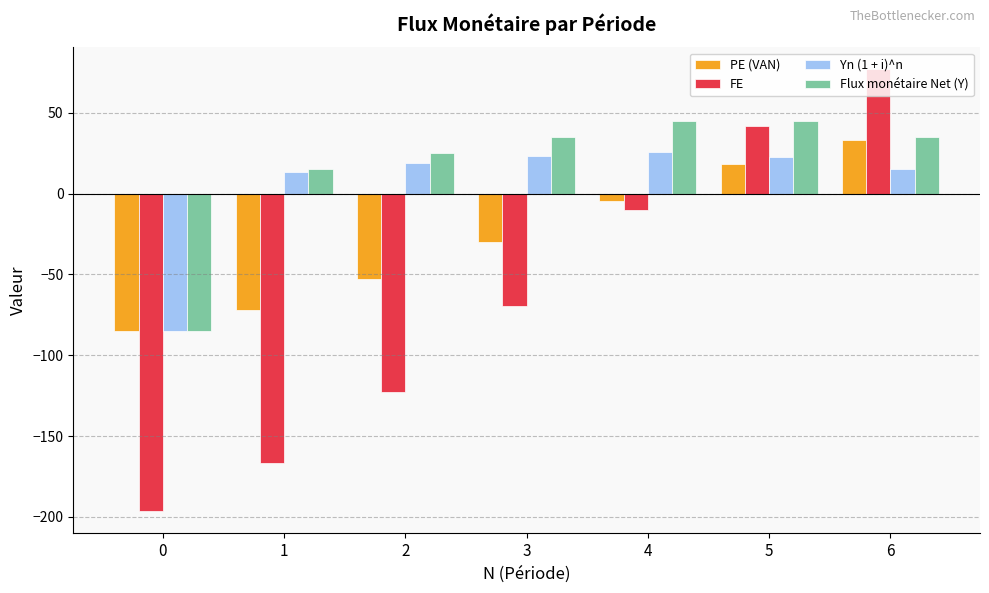

What is the sum of the Yn (1 + i)^n values at 0 and 6?

-69.9